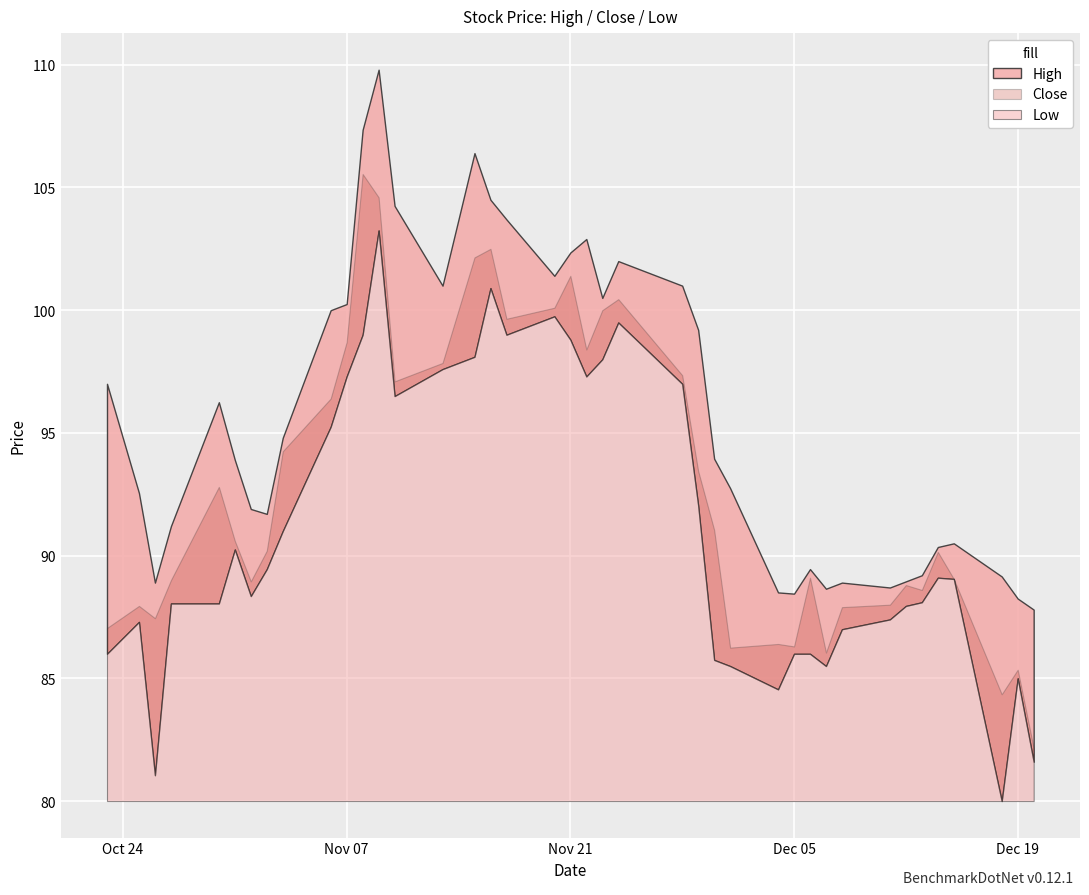

What is the label of the 29th point from the left?

2023-12-05